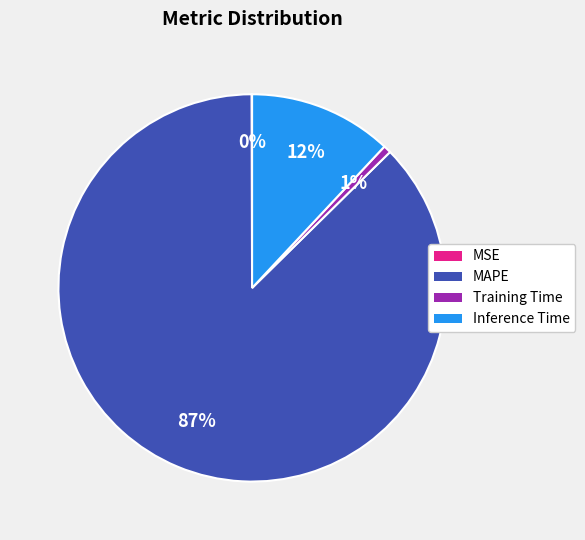

The Training Time slice represents 12% of the pie. True or false?

False